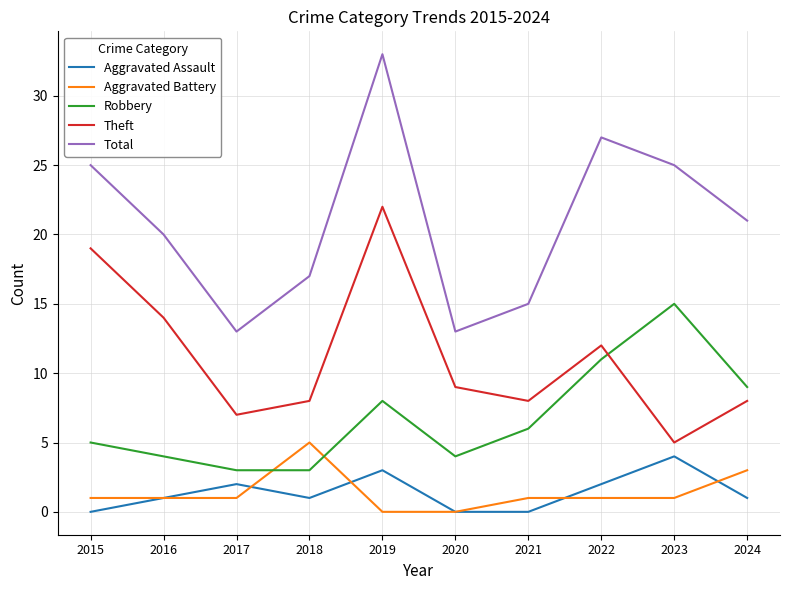

What is the sum of the Aggravated Battery values at 2023 and 2015?

2